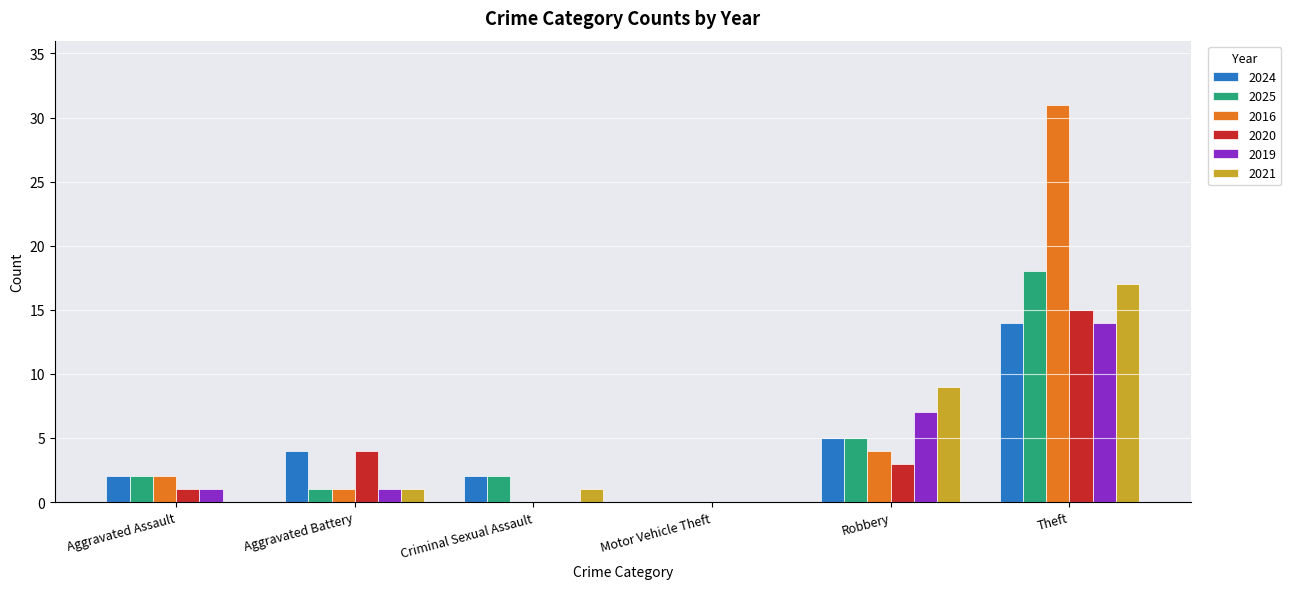

At which label is 2021 closest to 8?

Robbery